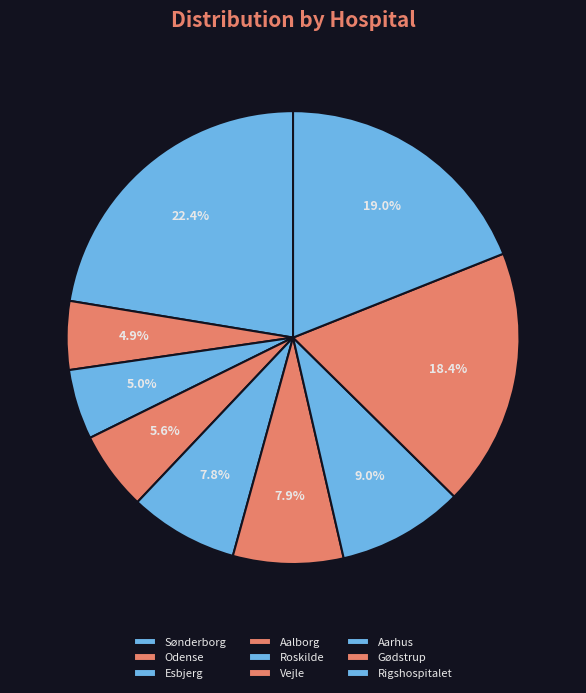

Between Gødstrup and Odense, which is larger?

Gødstrup